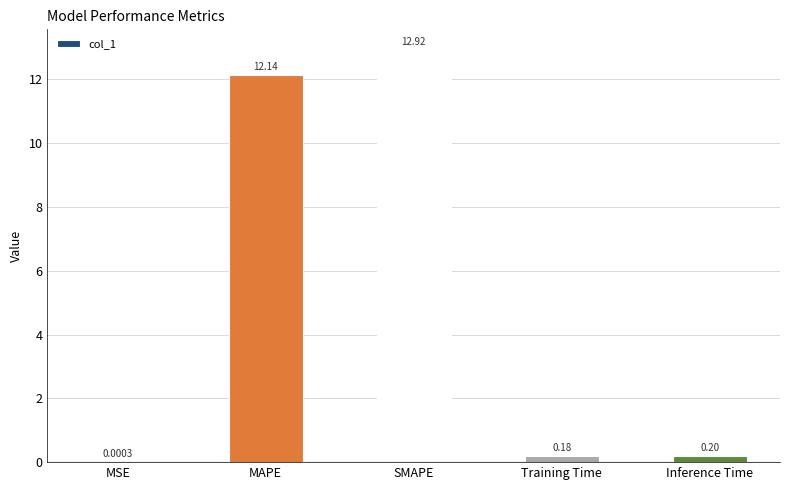

What is the change in value from MAPE to Training Time?

-12.0